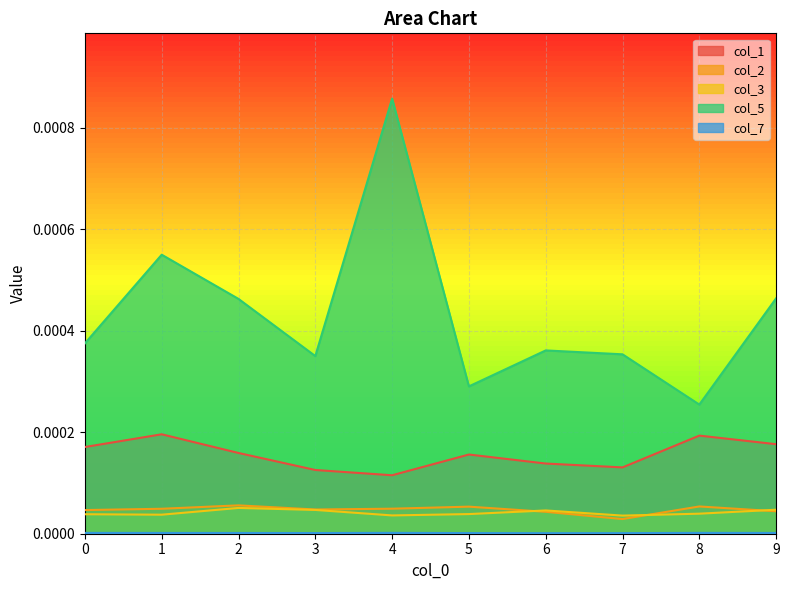

At which category does col_3 reach its first local peak?

2